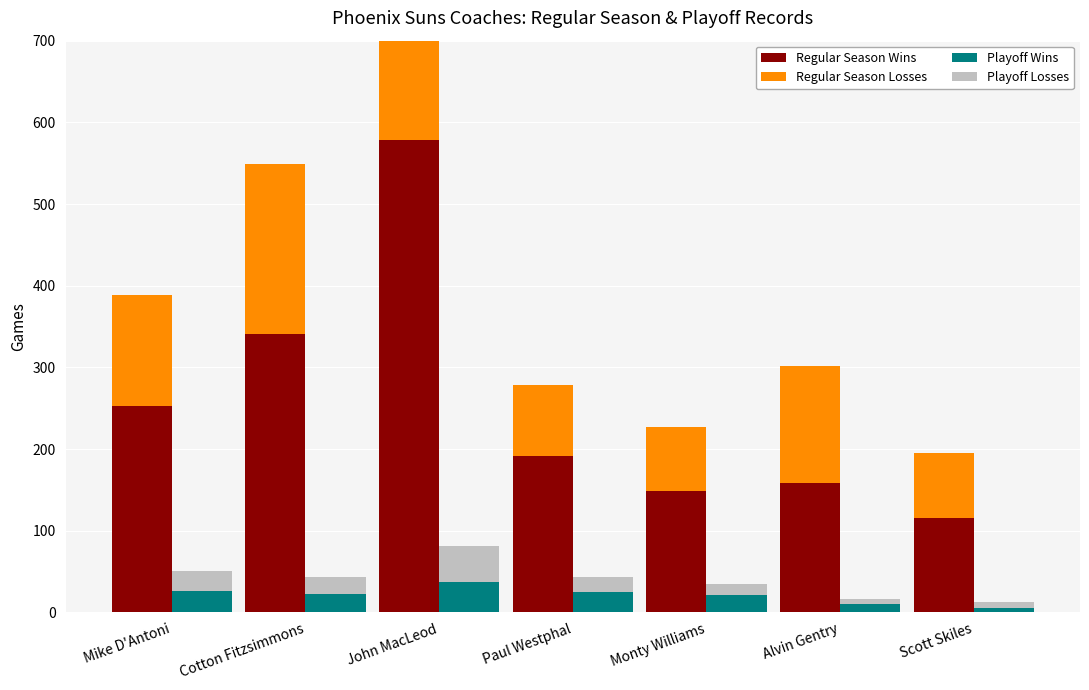

What is the label of the 6th bar from the right?

Cotton Fitzsimmons